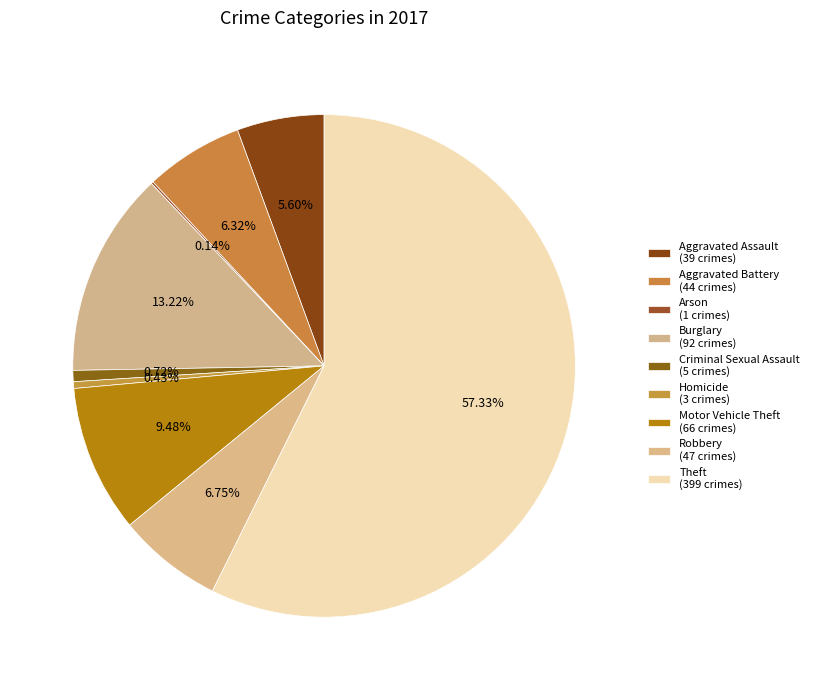

Which category has the biggest portion of the pie?

Theft